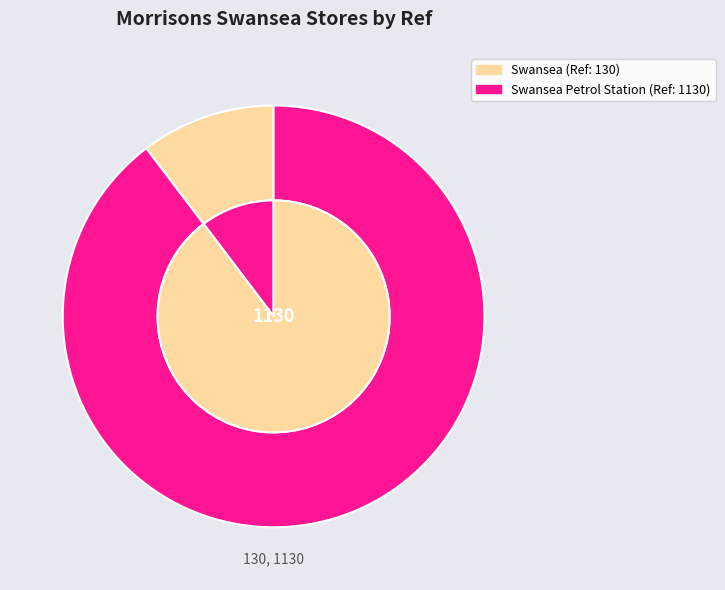

Which slice is the largest?

Swansea Petrol Station